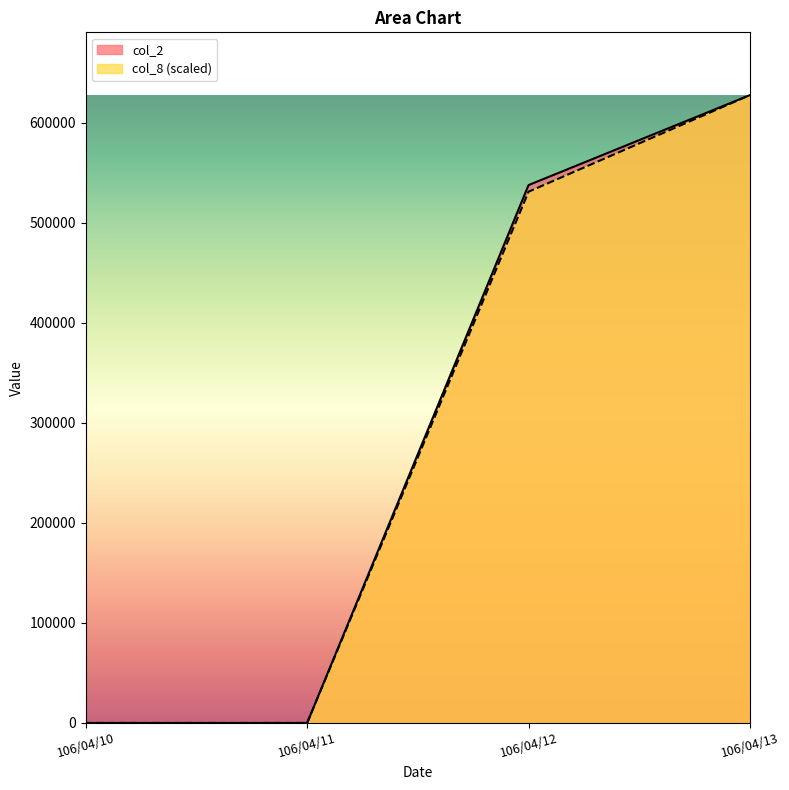

What is the maximum value for col_2?

627750.0